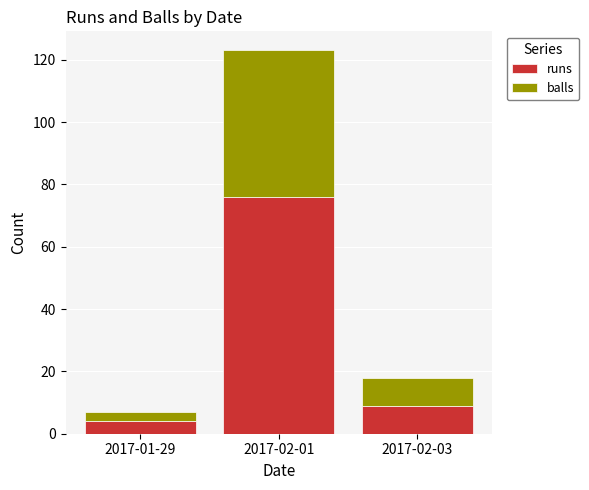

What is the total value across all series at 2017-01-29?

7